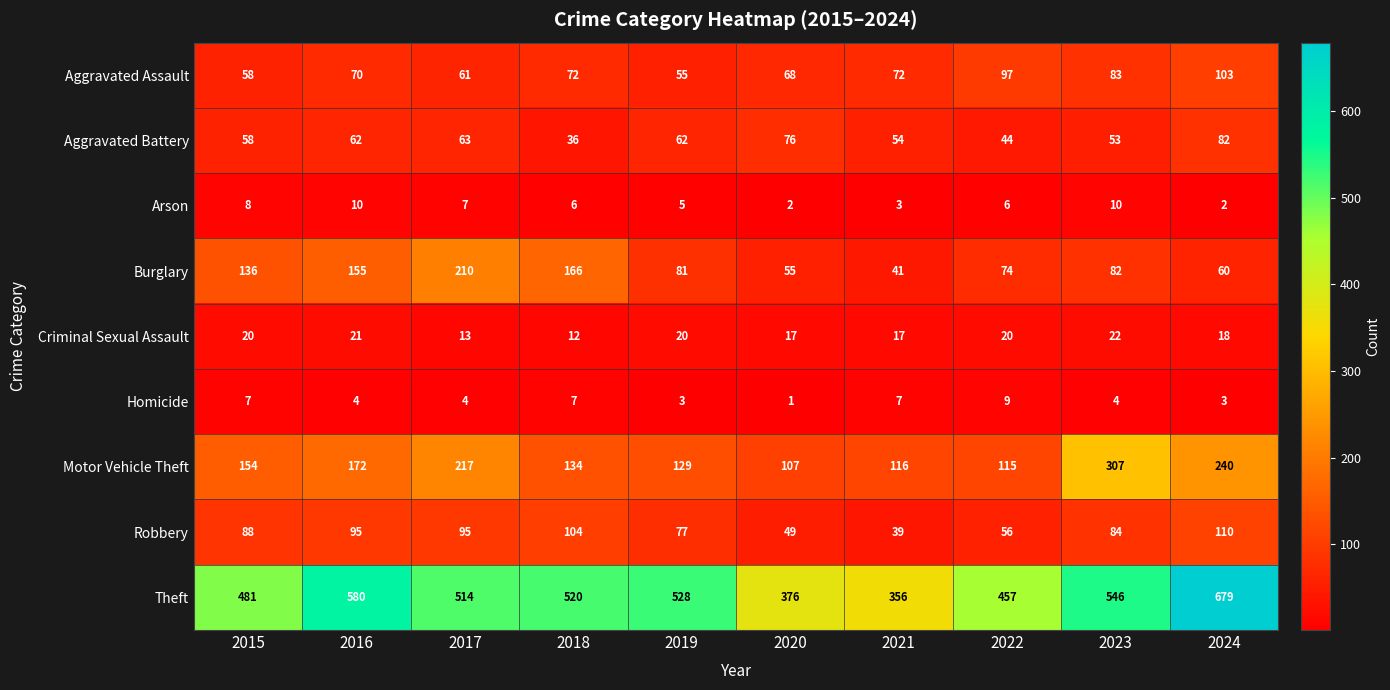

Count the Criminal Sexual Assault values in the range 17 to 20.

6